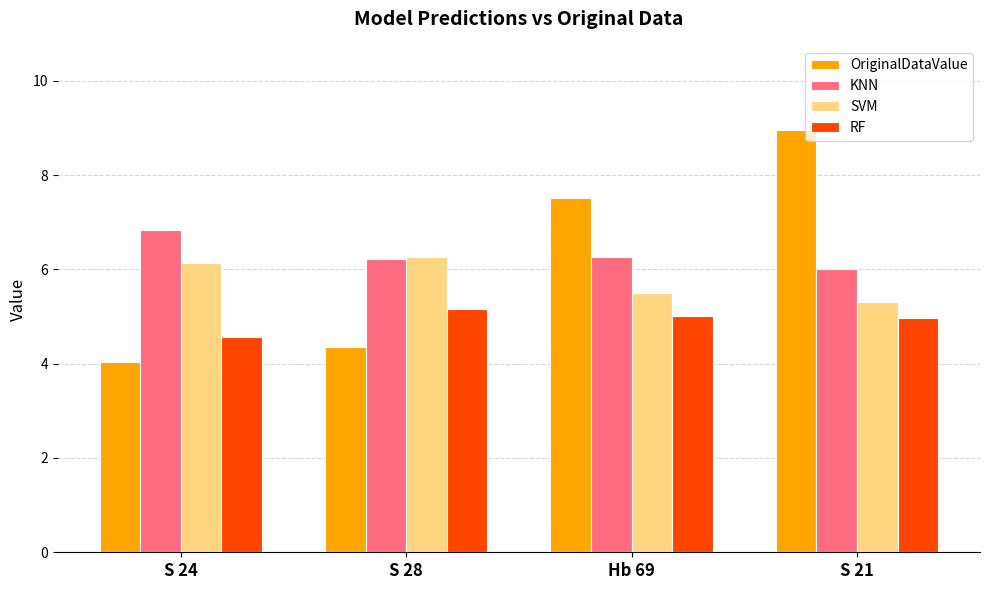

What is the value of the RF bar at the 2nd from the left?

5.2